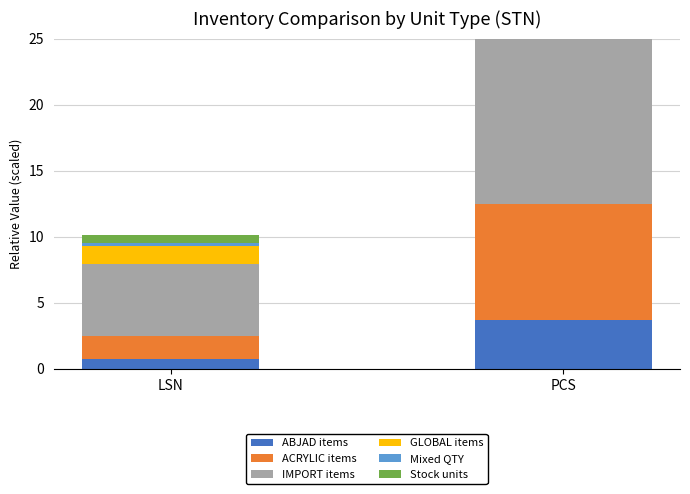

Reading left to right, list all the values displayed in this chart.

ABJAD items: LSN=0.8	PCS=3.7
ACRYLIC items: LSN=1.7	PCS=8.7
IMPORT items: LSN=5.5	PCS=14.5
GLOBAL items: LSN=1.4	PCS=6.5
Mixed QTY: LSN=0.2	PCS=1.3
Stock units: LSN=0.7	PCS=0.9